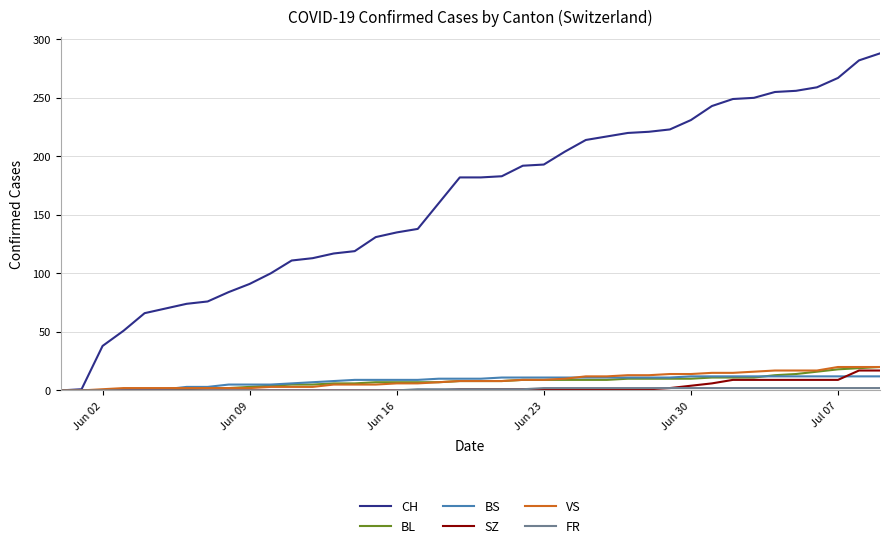

Which series has the widest spread of values?

CH